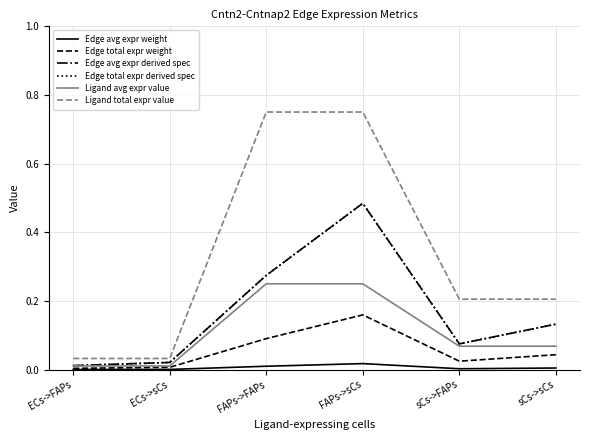

The Ligand avg expr value series shows 0.0 at ECs->sCs. True or false?

True